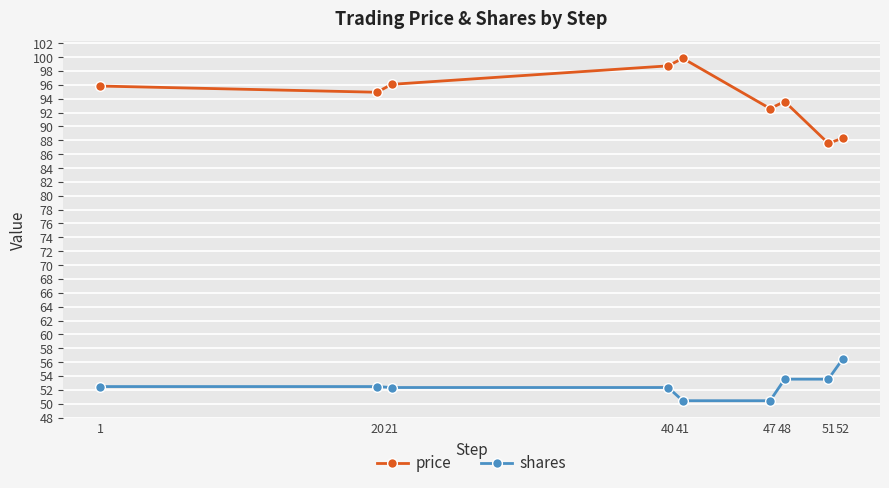

What is the difference between the maximum and minimum values in the shares series?

6.1